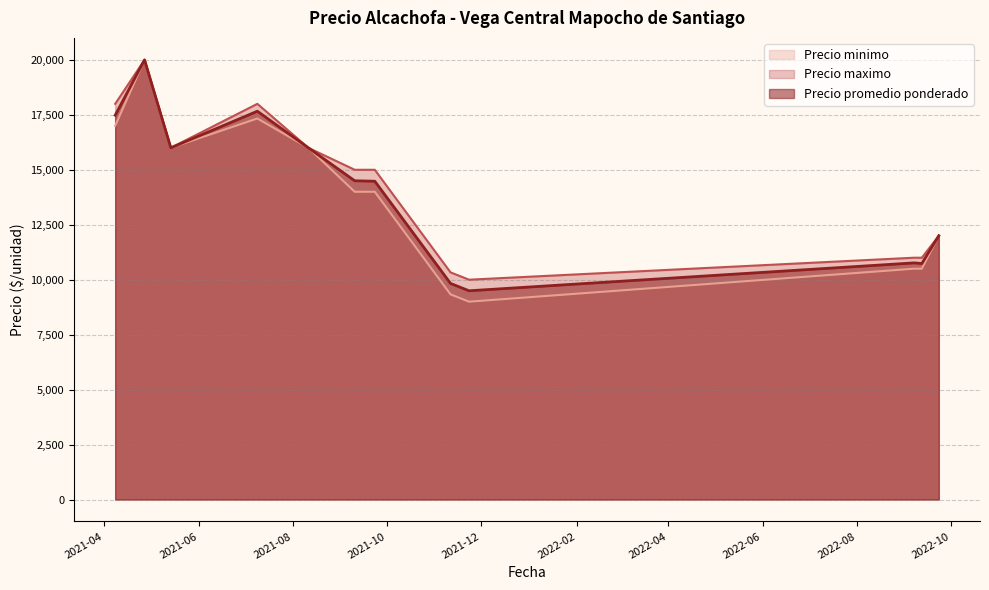

At which category is the sum across all series the highest?

2021-04-27